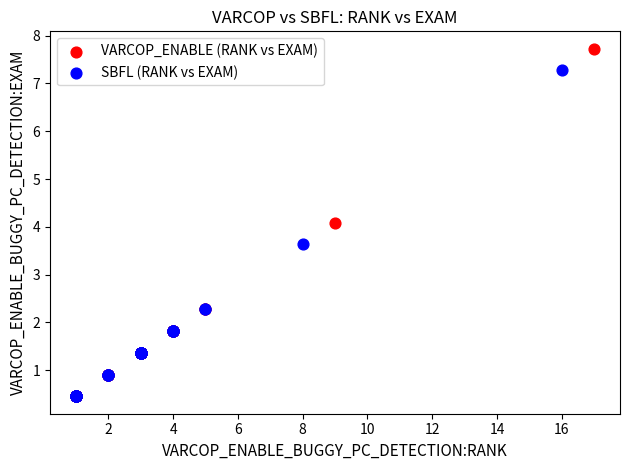

Which series has the widest spread of Y values?

VARCOP_ENABLE (RANK vs EXAM)